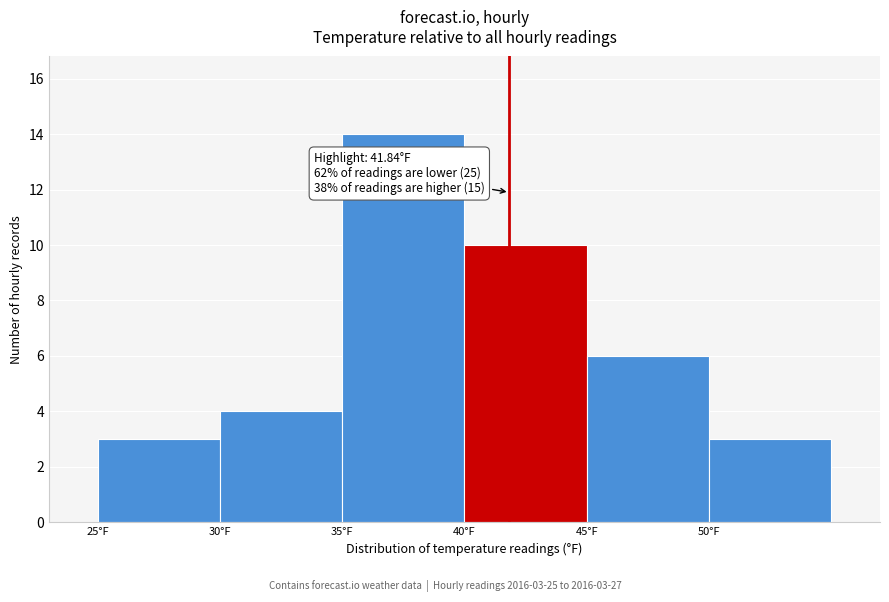

Over which range of the x-axis is the bar tallest?

35 to 40